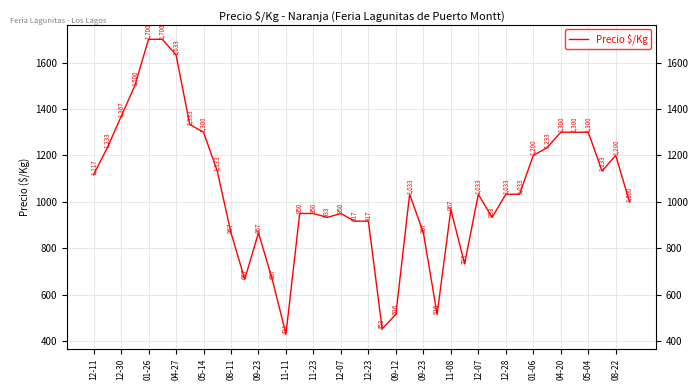

What is the ratio of the value at 25 to the value at 09-12?

0.8